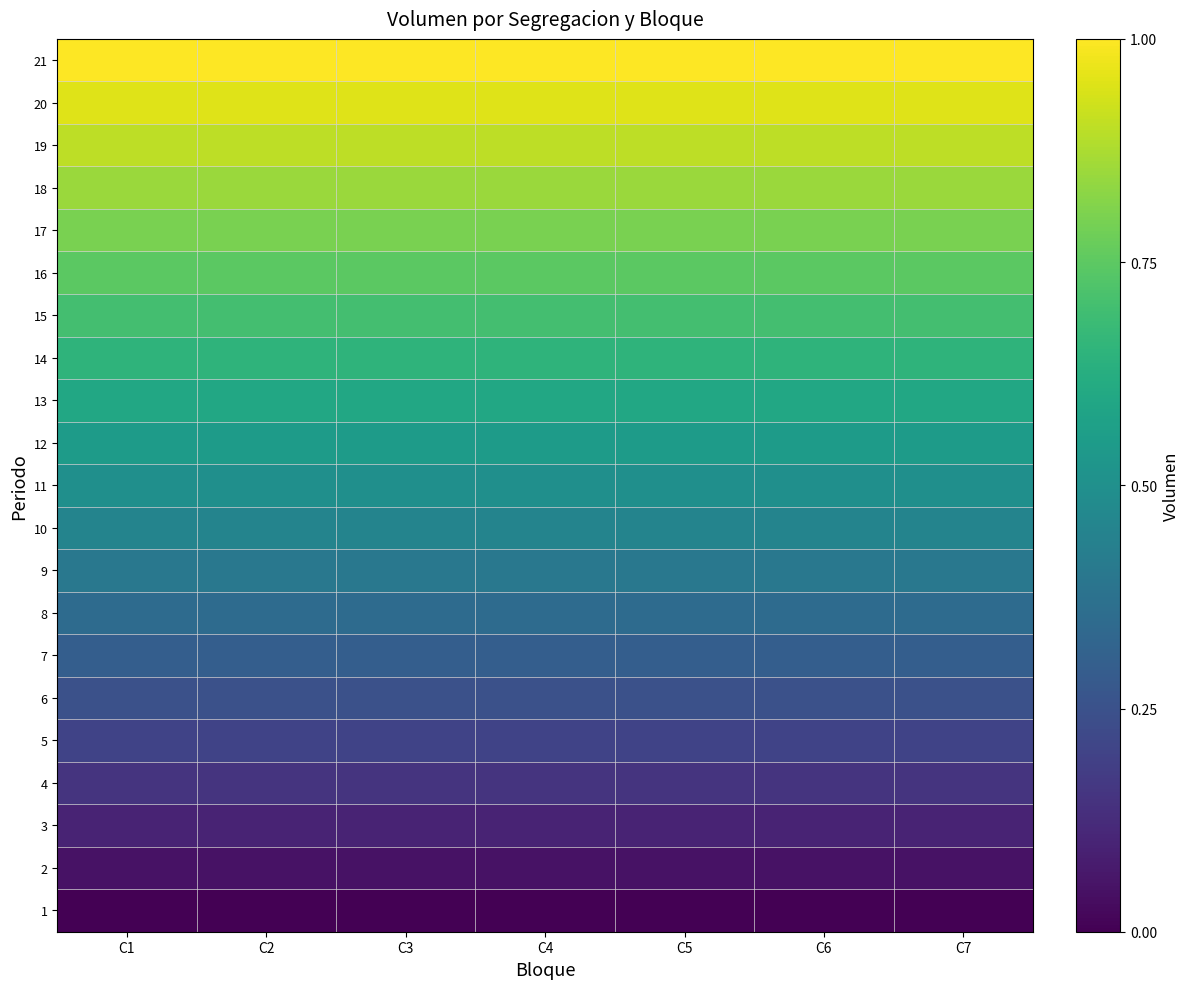

Reading left to right, what are all the values shown in this chart?

1: C1=0.0	C2=0.0	C3=0.0	C4=0.0	C5=0.0	C6=0.0	C7=0.0
2: C1=0.0	C2=0.0	C3=0.0	C4=0.0	C5=0.0	C6=0.0	C7=0.0
3: C1=0.1	C2=0.1	C3=0.1	C4=0.1	C5=0.1	C6=0.1	C7=0.1
4: C1=0.1	C2=0.1	C3=0.1	C4=0.1	C5=0.1	C6=0.1	C7=0.1
5: C1=0.2	C2=0.2	C3=0.2	C4=0.2	C5=0.2	C6=0.2	C7=0.2
6: C1=0.2	C2=0.2	C3=0.2	C4=0.2	C5=0.2	C6=0.2	C7=0.2
7: C1=0.3	C2=0.3	C3=0.3	C4=0.3	C5=0.3	C6=0.3	C7=0.3
8: C1=0.3	C2=0.3	C3=0.3	C4=0.3	C5=0.3	C6=0.3	C7=0.3
9: C1=0.4	C2=0.4	C3=0.4	C4=0.4	C5=0.4	C6=0.4	C7=0.4
10: C1=0.4	C2=0.4	C3=0.4	C4=0.4	C5=0.4	C6=0.4	C7=0.4
11: C1=0.5	C2=0.5	C3=0.5	C4=0.5	C5=0.5	C6=0.5	C7=0.5
12: C1=0.5	C2=0.5	C3=0.5	C4=0.5	C5=0.5	C6=0.5	C7=0.5
13: C1=0.6	C2=0.6	C3=0.6	C4=0.6	C5=0.6	C6=0.6	C7=0.6
14: C1=0.6	C2=0.6	C3=0.6	C4=0.6	C5=0.6	C6=0.6	C7=0.6
15: C1=0.7	C2=0.7	C3=0.7	C4=0.7	C5=0.7	C6=0.7	C7=0.7
16: C1=0.7	C2=0.7	C3=0.7	C4=0.7	C5=0.7	C6=0.7	C7=0.7
17: C1=0.8	C2=0.8	C3=0.8	C4=0.8	C5=0.8	C6=0.8	C7=0.8
18: C1=0.8	C2=0.8	C3=0.8	C4=0.8	C5=0.8	C6=0.8	C7=0.8
19: C1=0.9	C2=0.9	C3=0.9	C4=0.9	C5=0.9	C6=0.9	C7=0.9
20: C1=0.9	C2=0.9	C3=0.9	C4=0.9	C5=0.9	C6=0.9	C7=0.9
21: C1=1.0	C2=1.0	C3=1.0	C4=1.0	C5=1.0	C6=1.0	C7=1.0